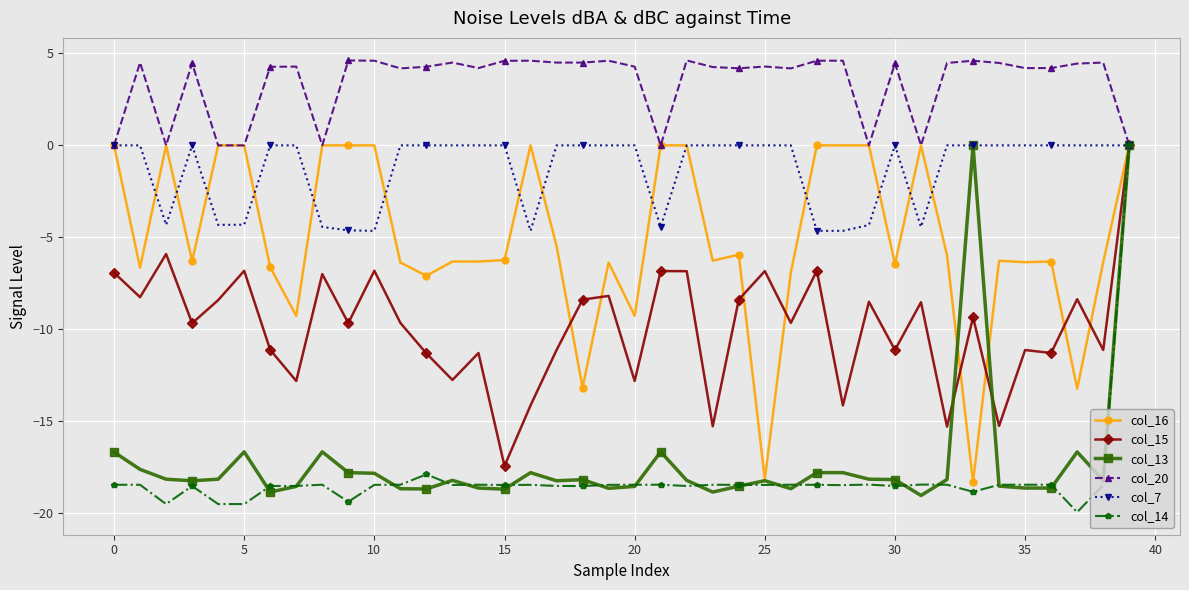

True or false: col_14 has more than 0 interior local peaks.

True